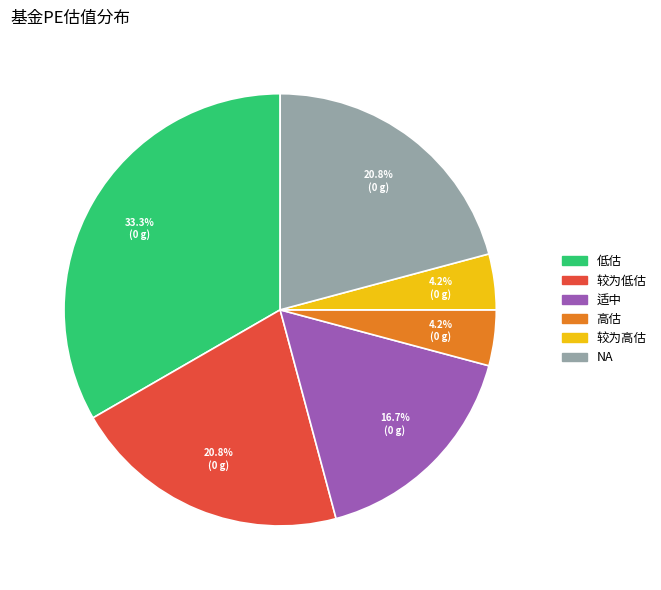

Which slice is the largest?

低估